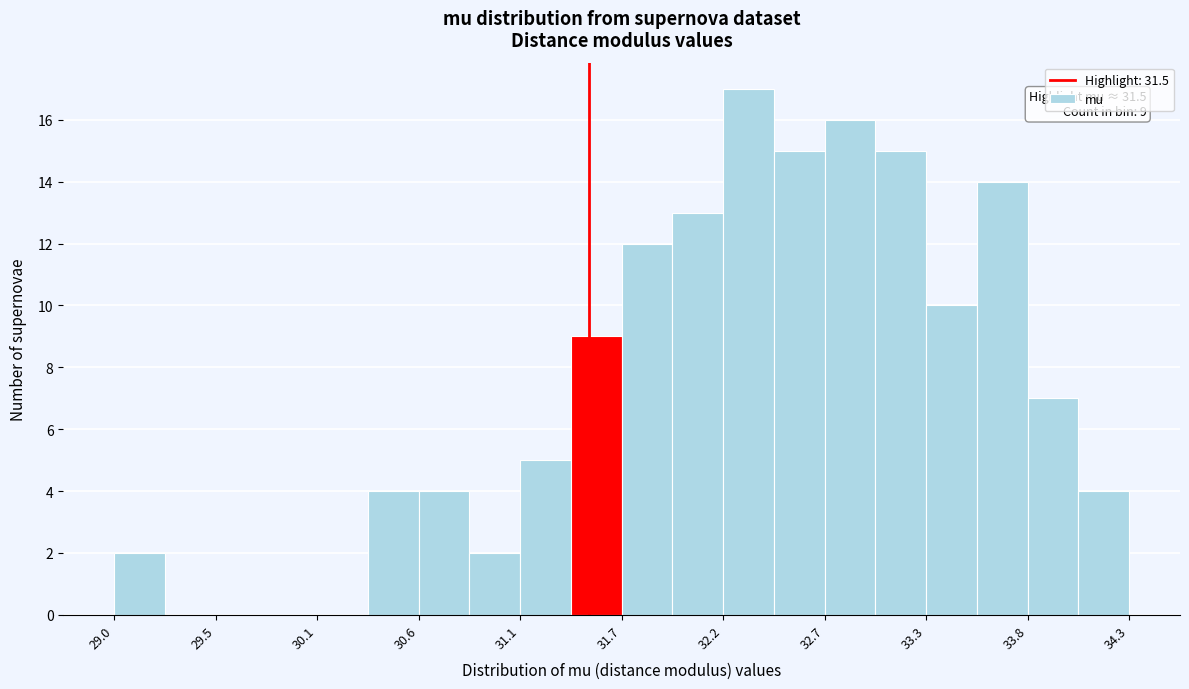

Read against the x-axis, roughly where is the centre of the tallest bar?

32.3